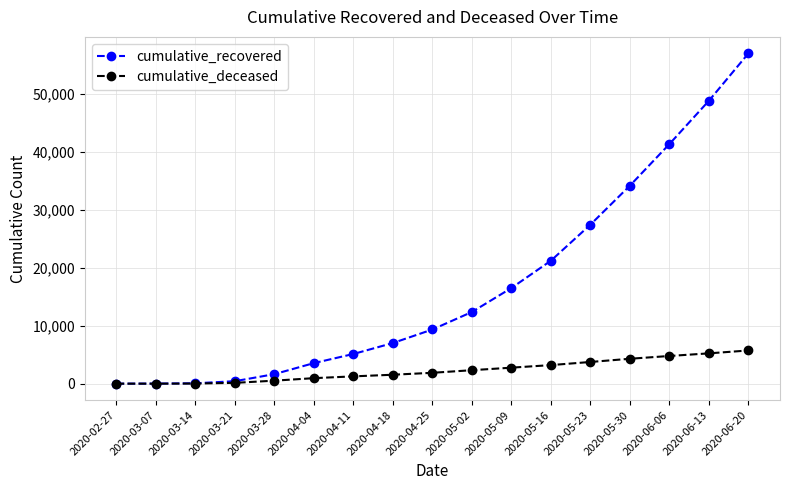

Where is cumulative_recovered nearest to the value 28531?

2020-05-23